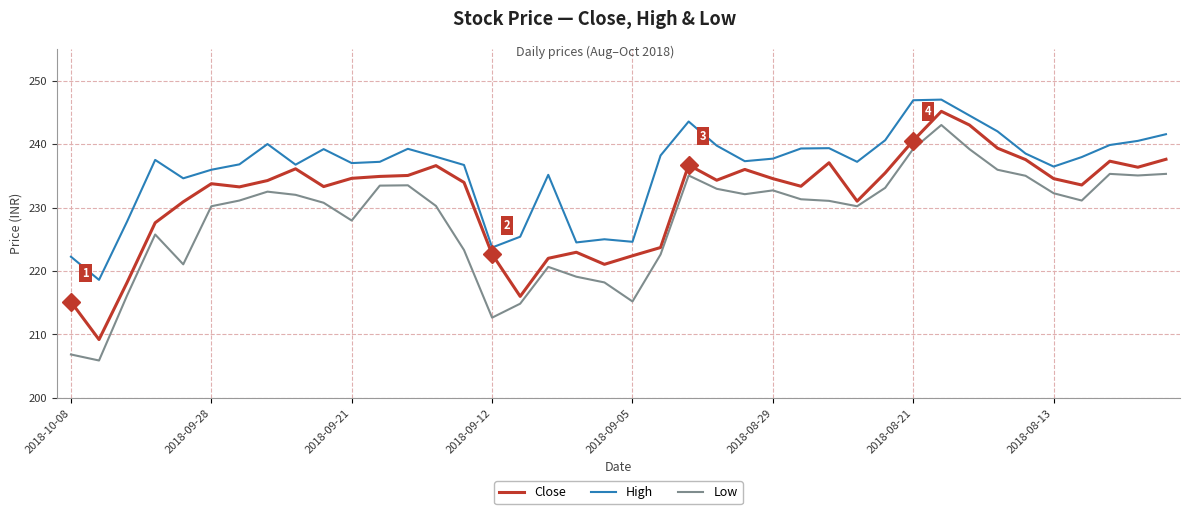

What are all the series names shown in the legend?

Close, High, Low